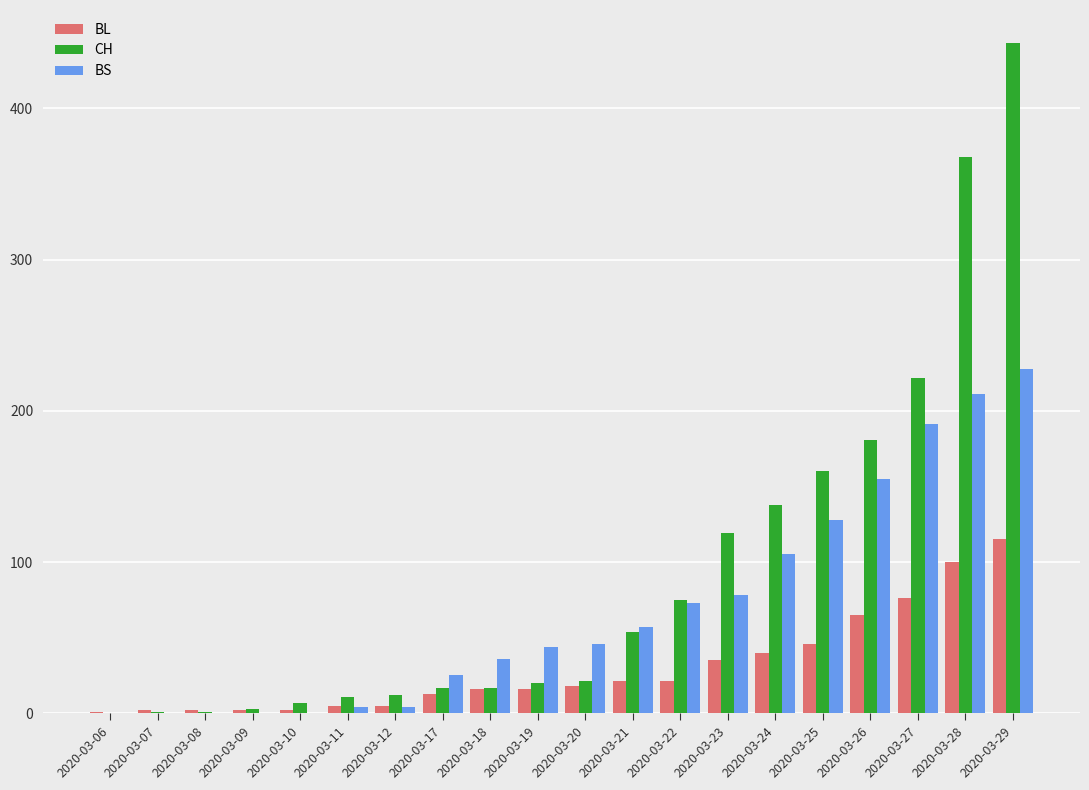

Is it true that BS equals 174 at 2020-03-25?

False